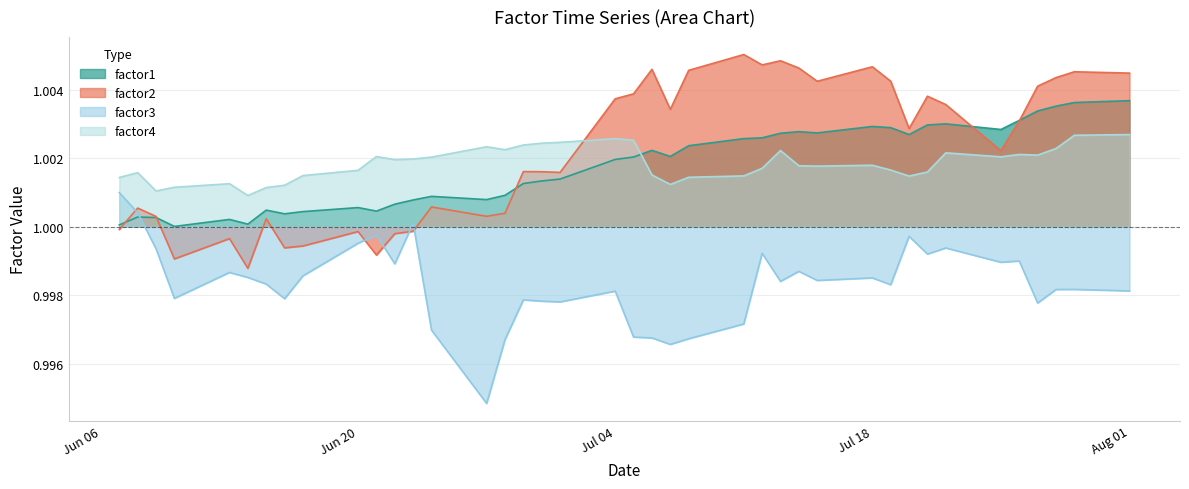

Rank the series by their maximum value, from lowest to highest.

factor3, factor4, factor1, factor2